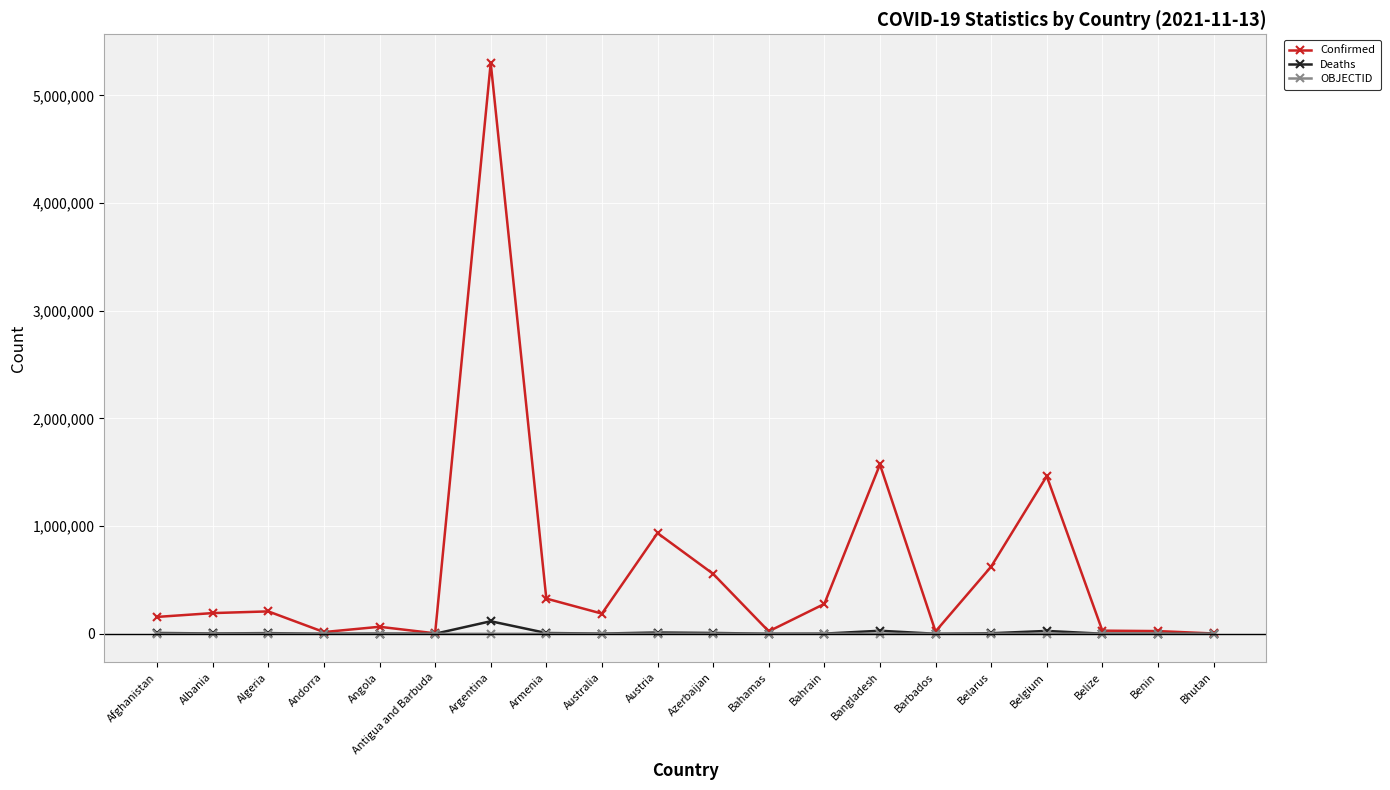

What are all the series names shown in the legend?

Confirmed, Deaths, OBJECTID